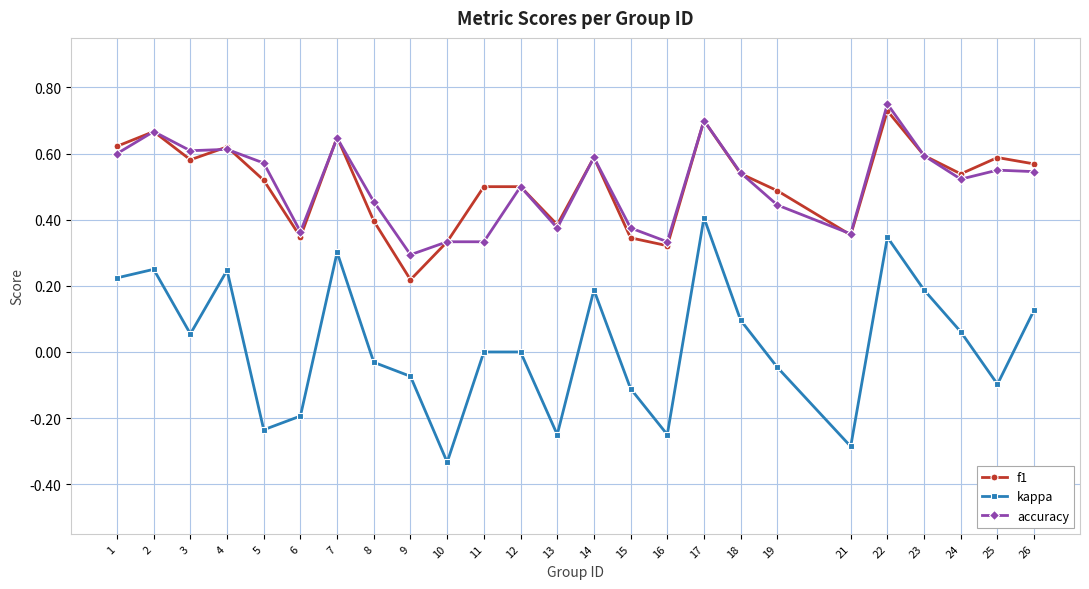

Which label corresponds to the largest value in the chart?

22